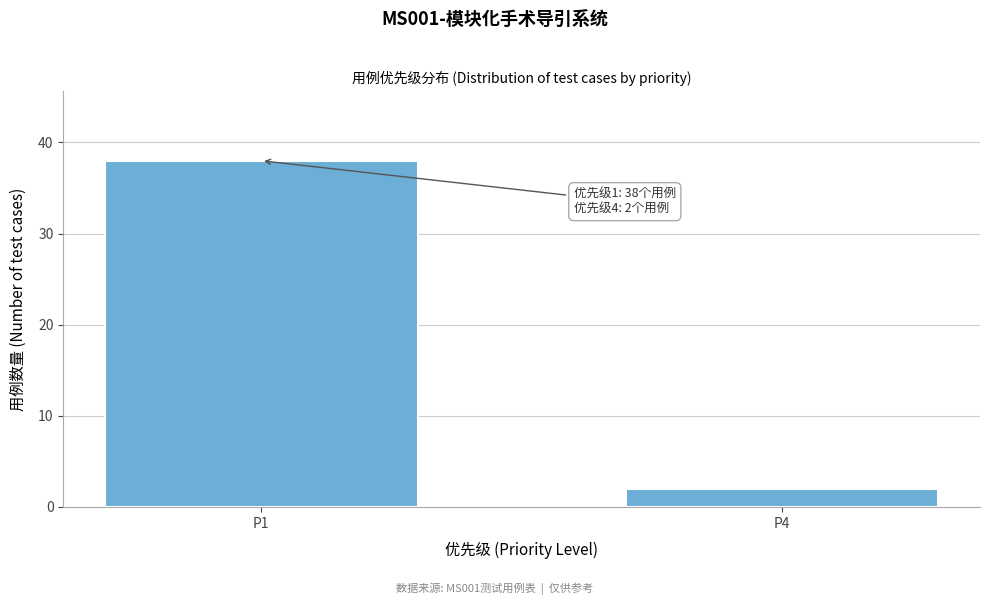

Reading right to left, extract all data points from this chart.

2	38